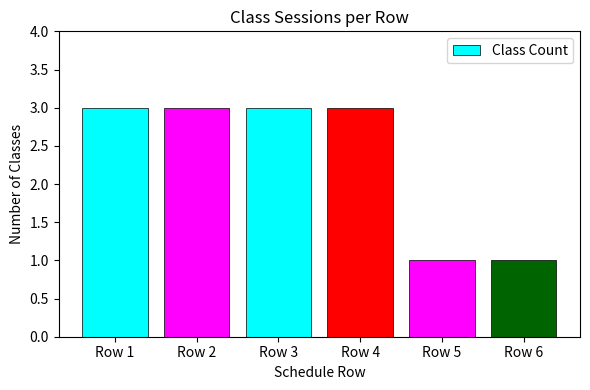

Reading left to right, transcribe all the data shown in this chart.

Row 1=3	Row 2=3	Row 3=3	Row 4=3	Row 5=1	Row 6=1